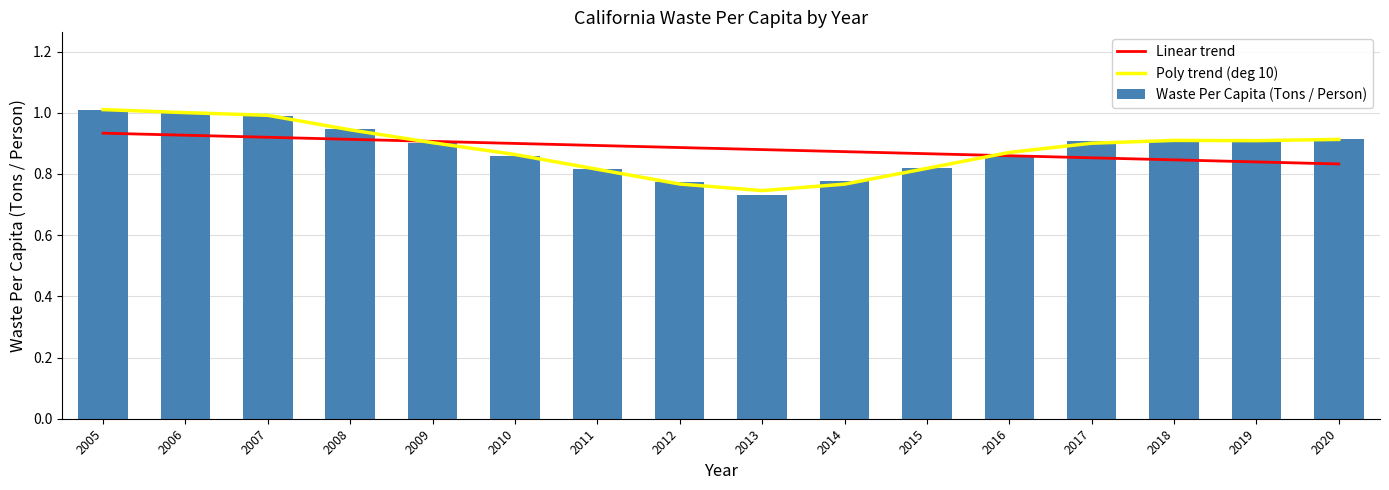

Reading left to right, extract all data points from this chart.

Linear trend: 0.9	0.9	0.9	0.9	0.9	0.9	0.9	0.9	0.9	0.9	0.9	0.9	0.9	0.8	0.8	0.8
Poly trend (deg 10): 1.0	1.0	1.0	0.9	0.9	0.9	0.8	0.8	0.7	0.8	0.8	0.9	0.9	0.9	0.9	0.9
Waste Per Capita (Tons / Person): 1.0	1.0	1.0	0.9	0.9	0.9	0.8	0.8	0.7	0.8	0.8	0.9	0.9	0.9	0.9	0.9